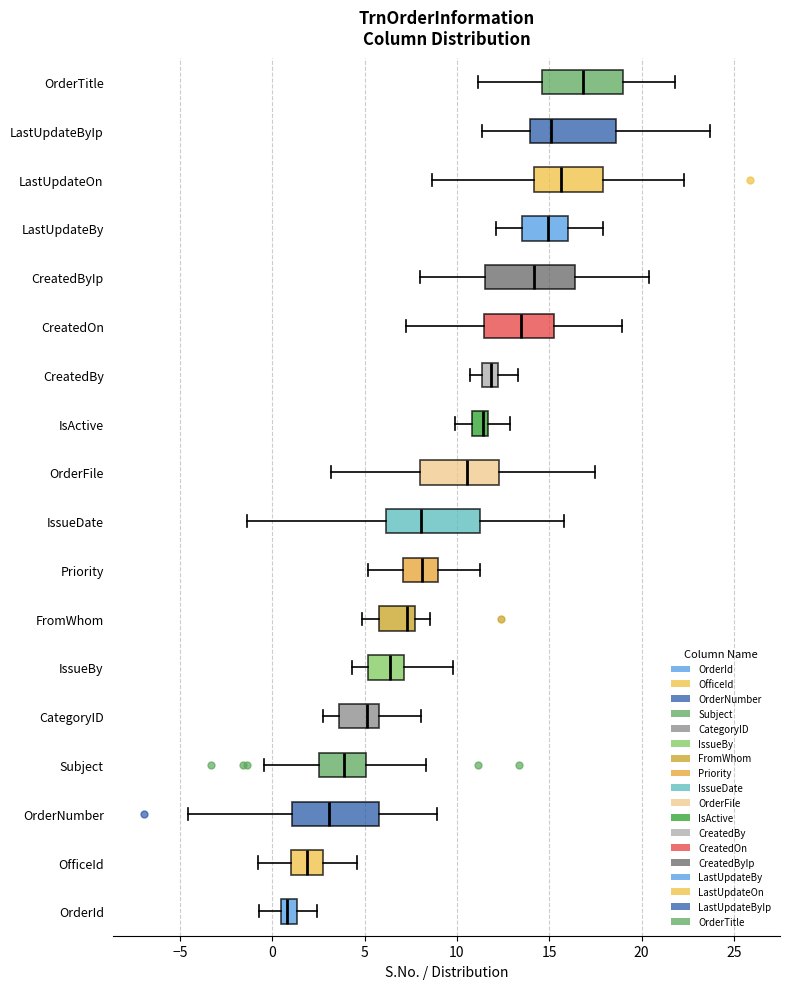

Where is the left edge of the box for IssueBy on the x-axis? The values are not printed on the chart, so give them approximately, as read against the axis.

5.0